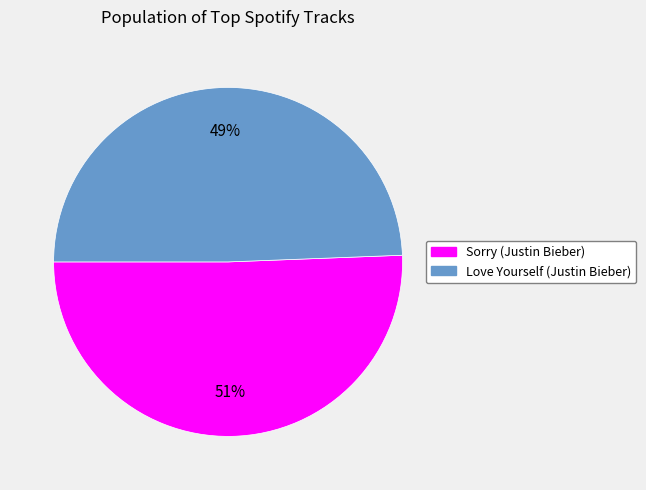

To the nearest percent, what portion does Love Yourself represent?

49%